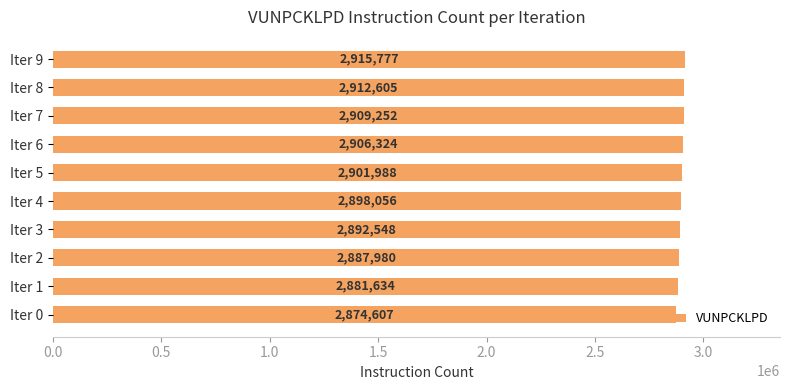

Are the bars horizontal?

Yes